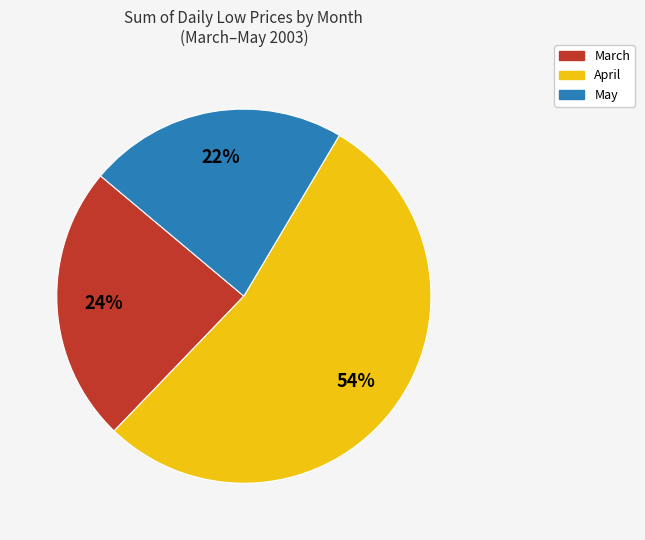

Is the sum of April and May greater than half?

Yes